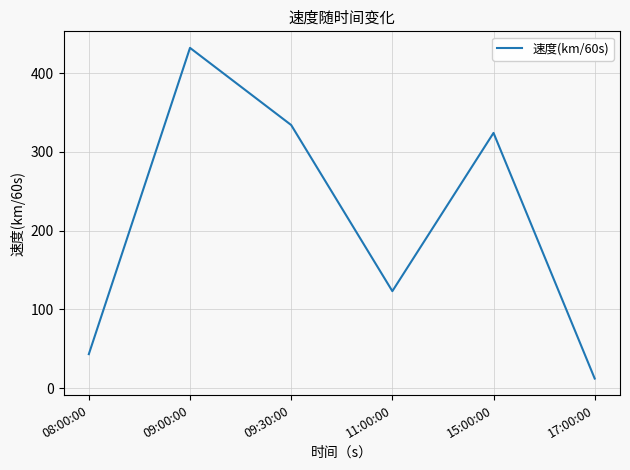

Where does the data first go above 324?

09:00:00